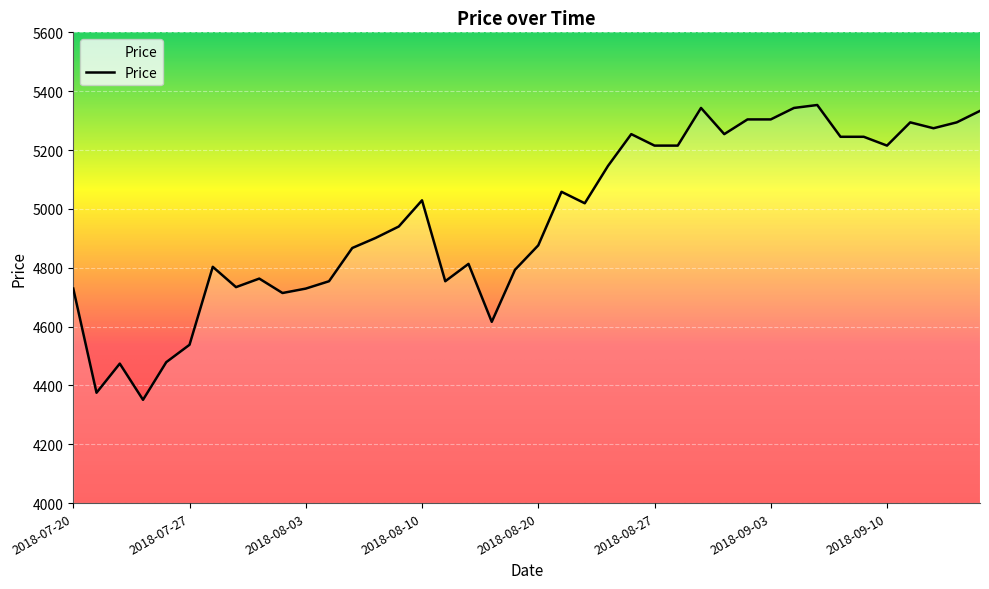

What is the minimum value shown in the chart?

4351